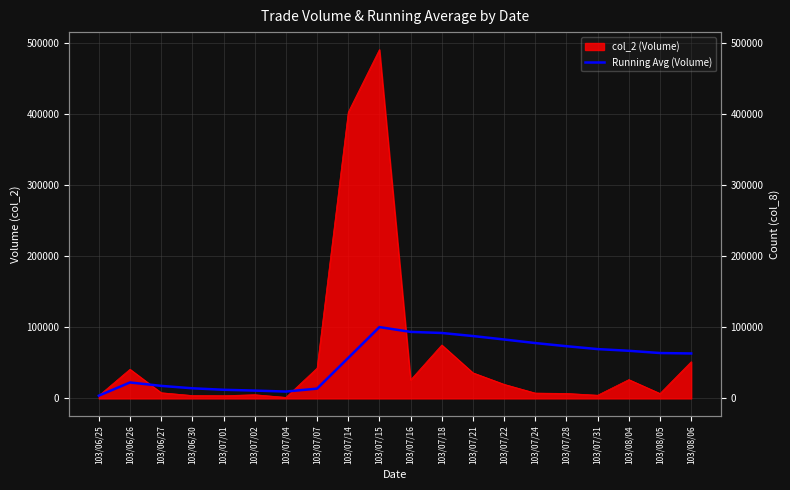

Is it true that the value at 103/07/22 is 132595.1?

False